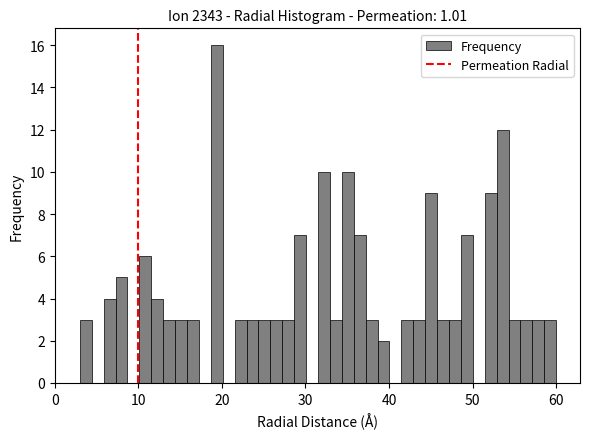

Read against the x-axis, roughly where is the centre of the tallest bar?

19